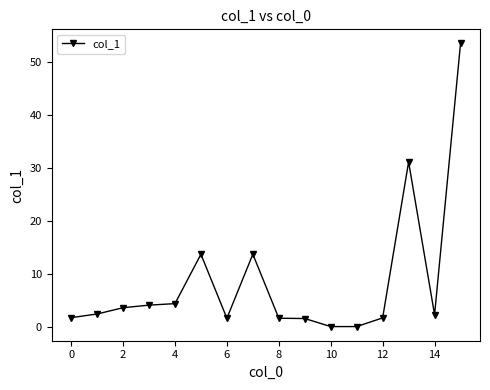

What is the value of the 3rd point from the left?

3.6